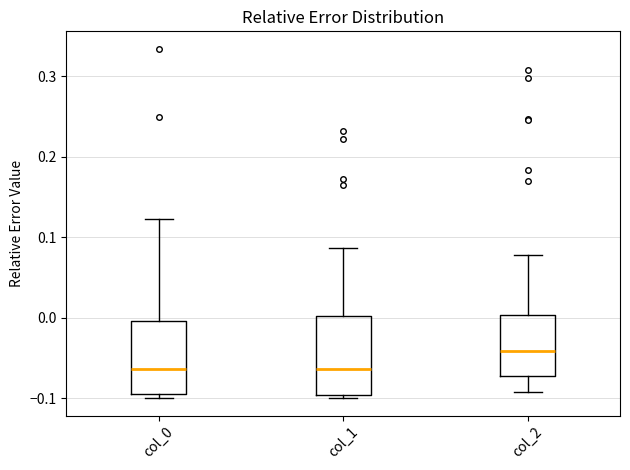

Where does the median line of the box for col_0 sit on the y-axis? The values are not printed on the chart, so give them approximately, as read against the axis.

-0.06